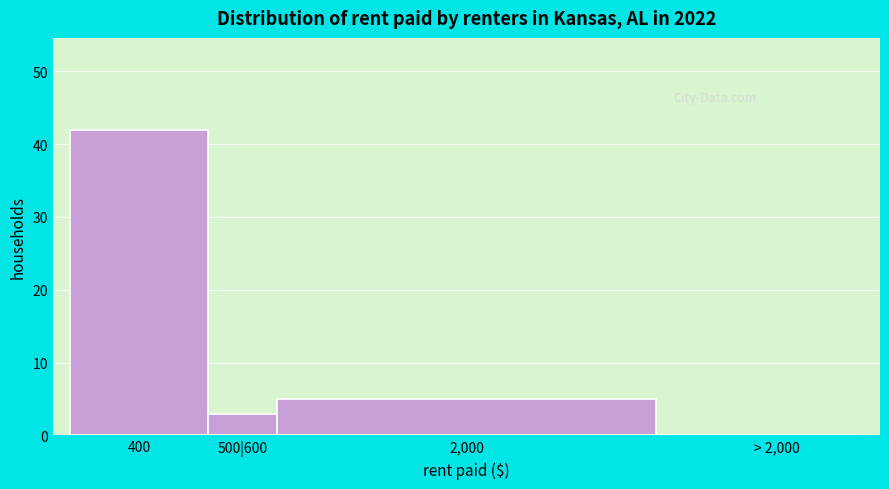

Reading right to left, transcribe all the data shown in this chart.

> 2,000=0	2,000=5	500|600=3	400=42